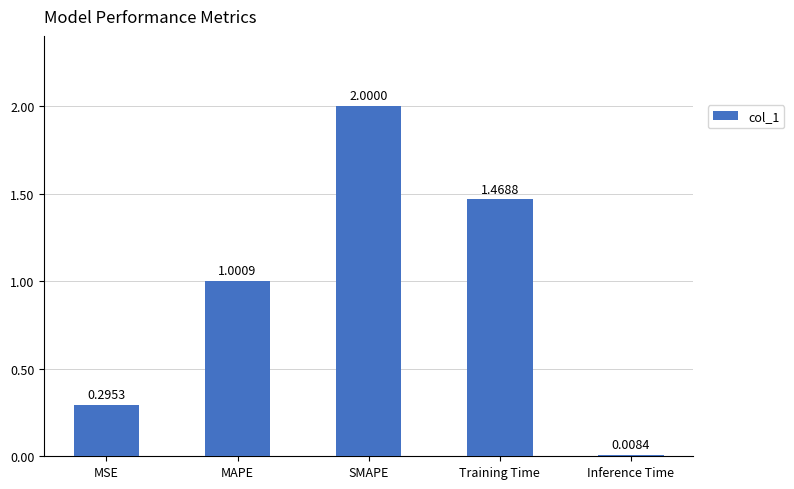

What is the sum of the values at MAPE and Inference Time?

1.0